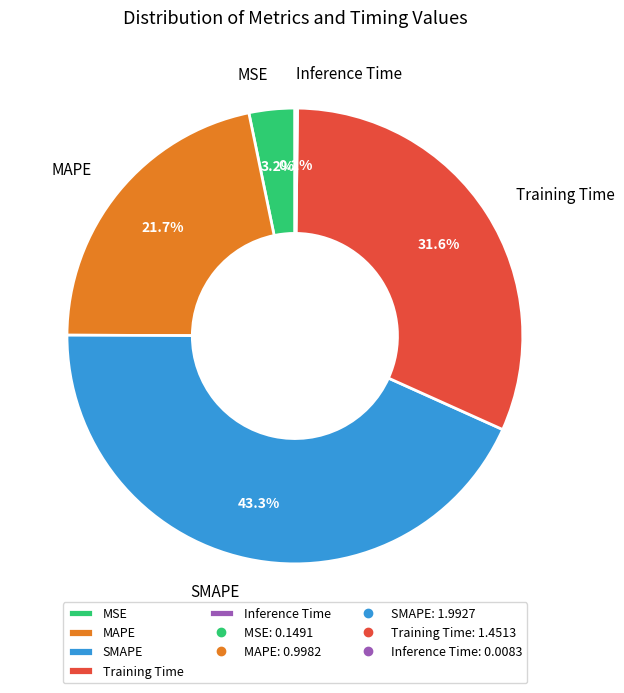

What percentage do MAPE and Training Time together represent?

53.3%